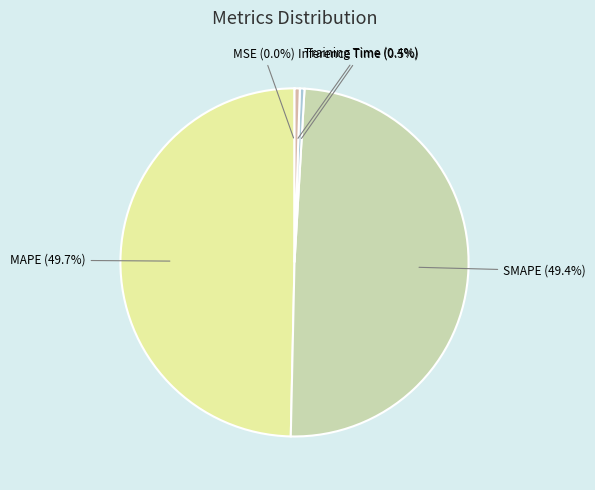

Does Training Time (0.4%) account for over 50% of the chart?

No